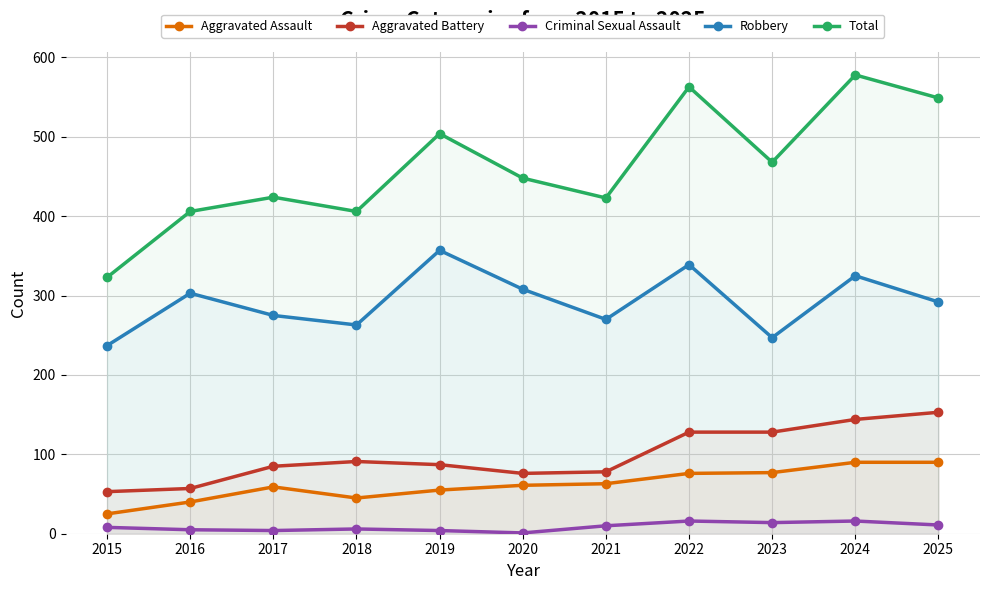

Which category has the lowest value across all series?

2020